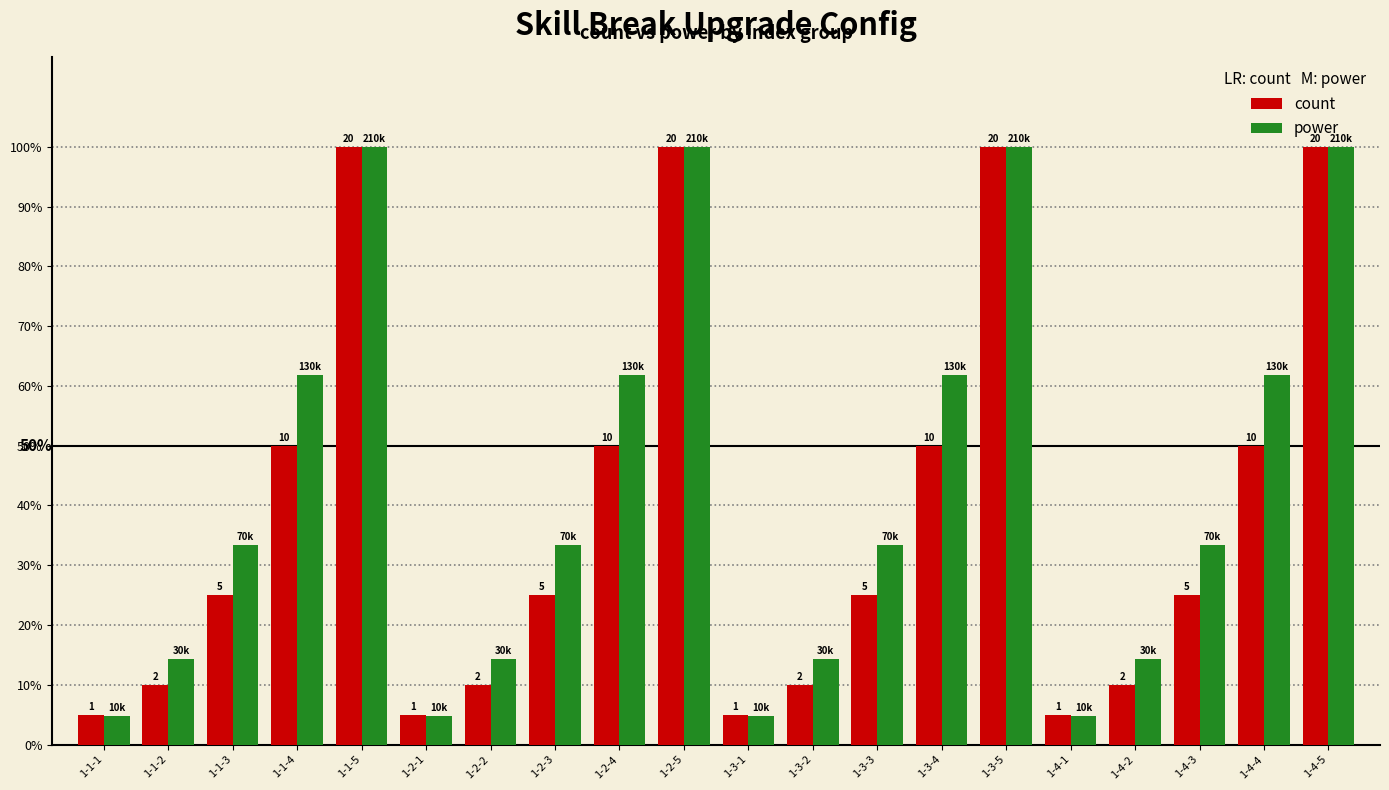

What is the value of the power bar at the 9th from the left?

61.9